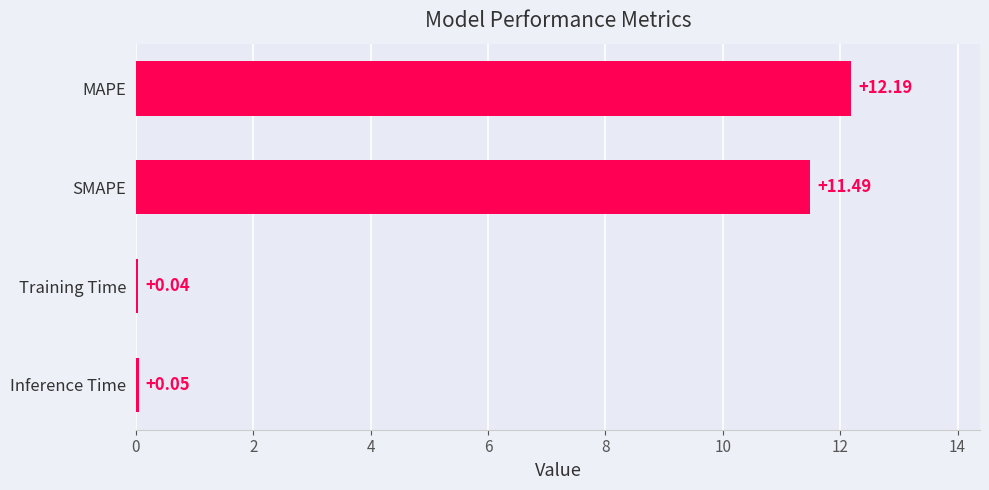

What is the sum of the values at Training Time and SMAPE?

11.5